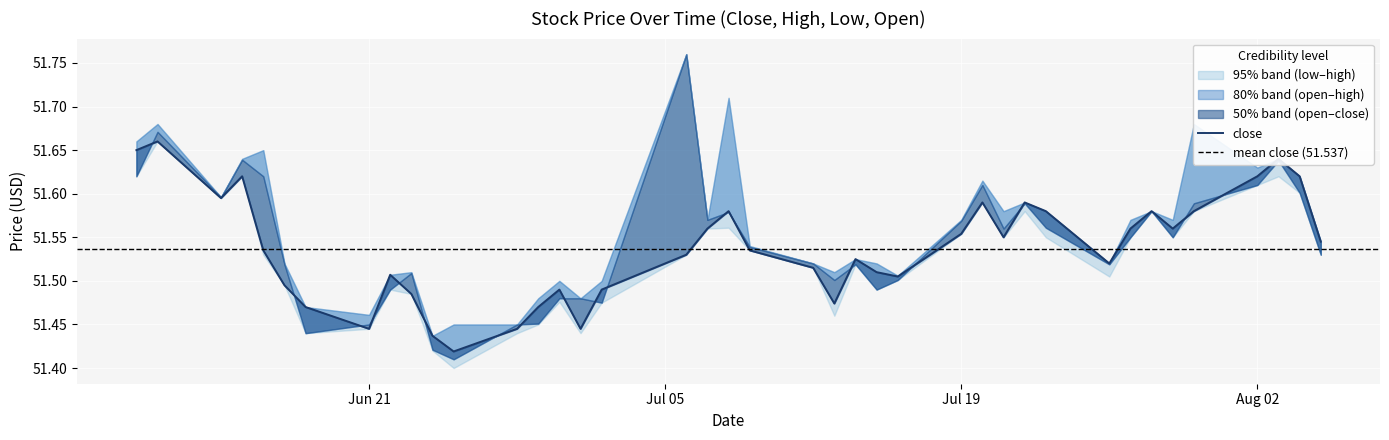

What is the maximum value shown in the chart?

51.8